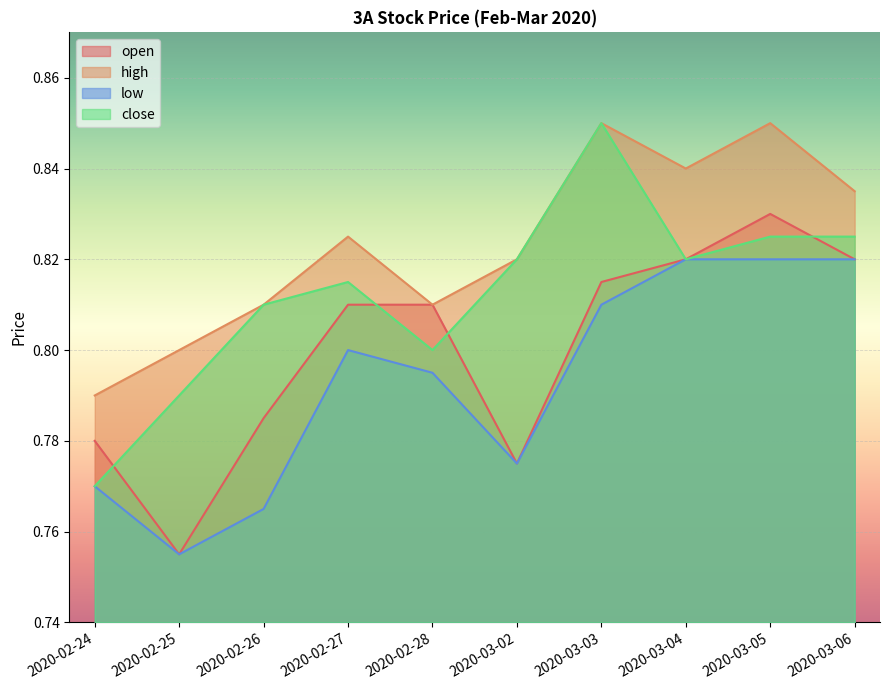

What is the label of the 7th point from the left?

2020-03-03